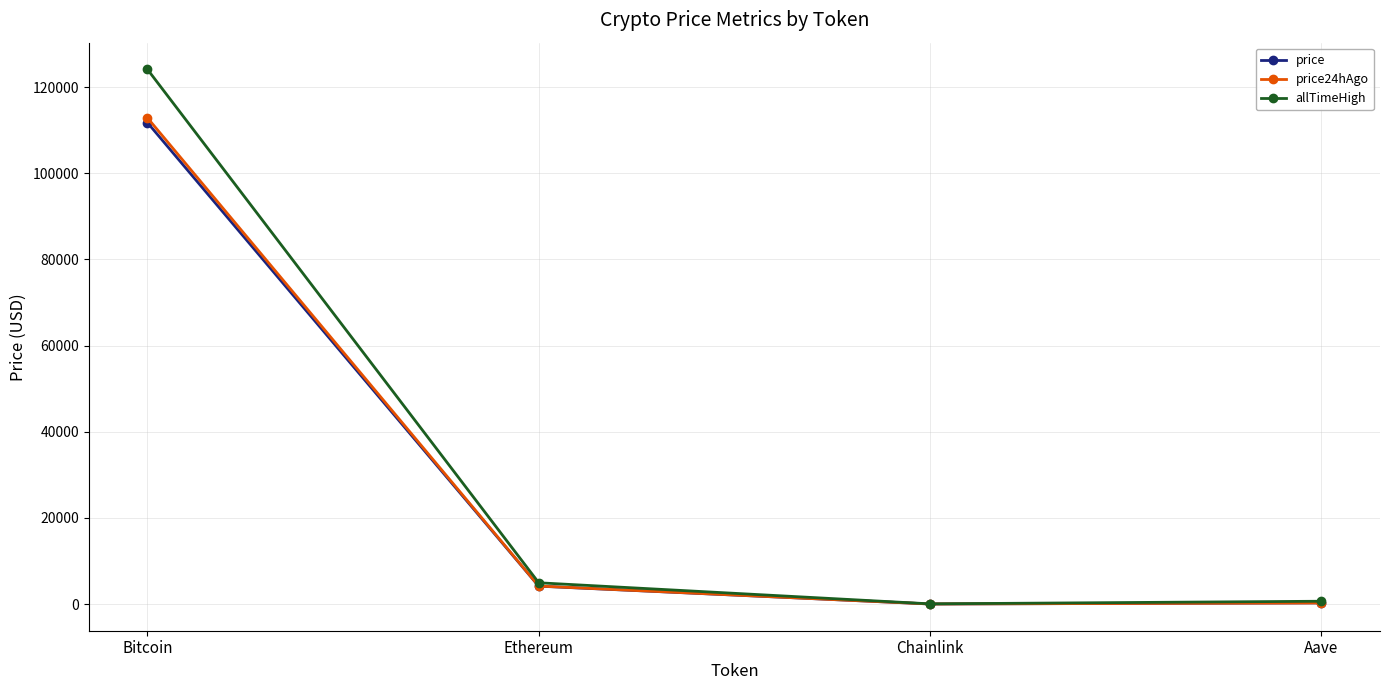

What is the difference between the allTimeHigh values at Ethereum and Aave?

4284.4